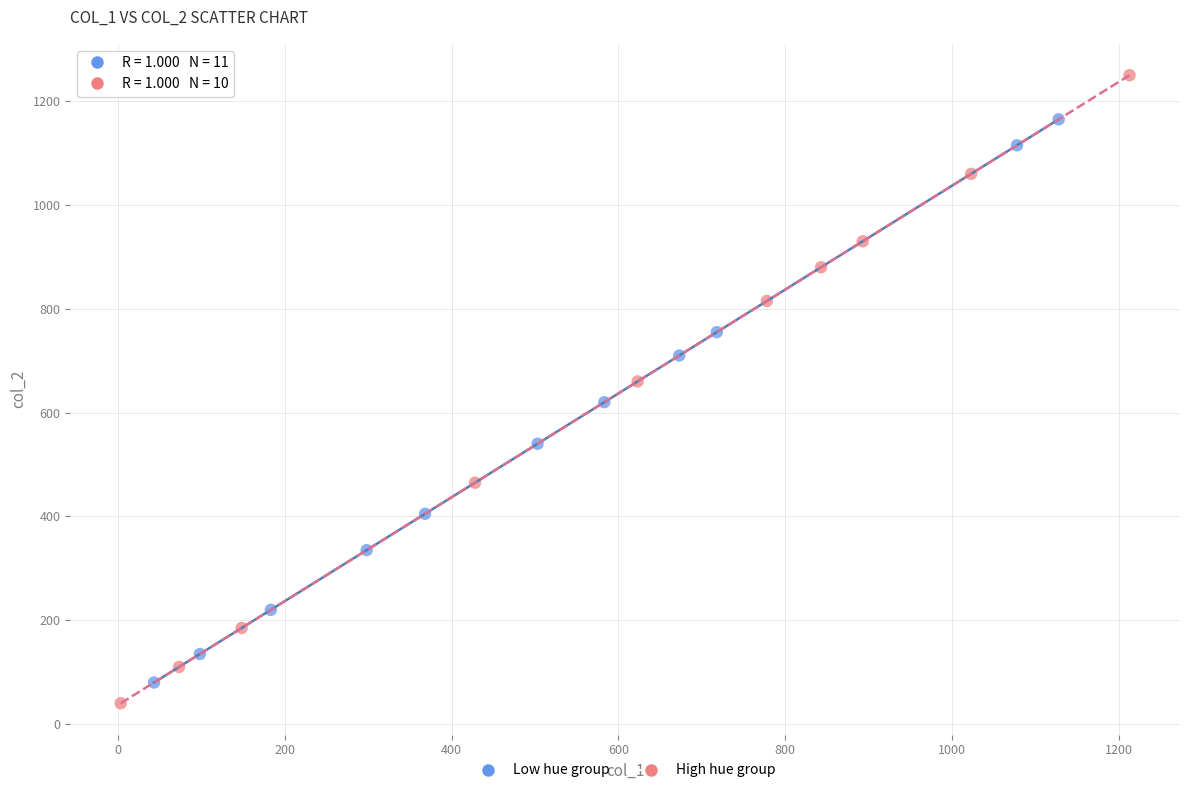

What are all the series names shown in the legend?

Low hue group, High hue group